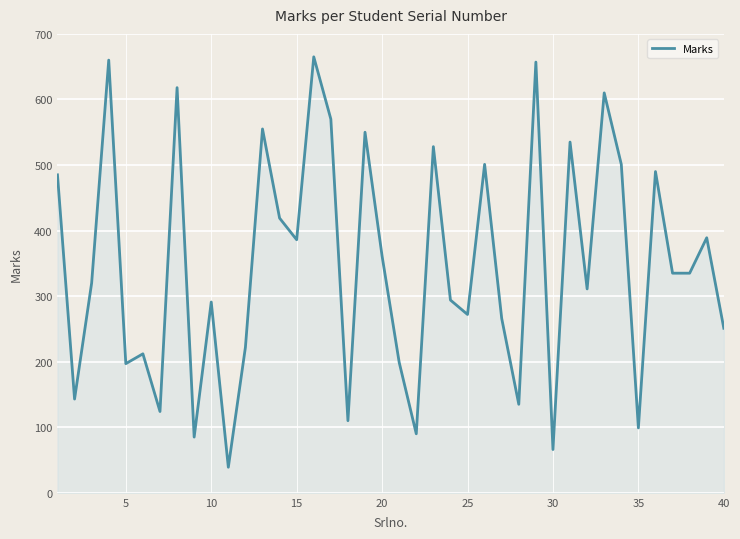

How many values are below 335?

20